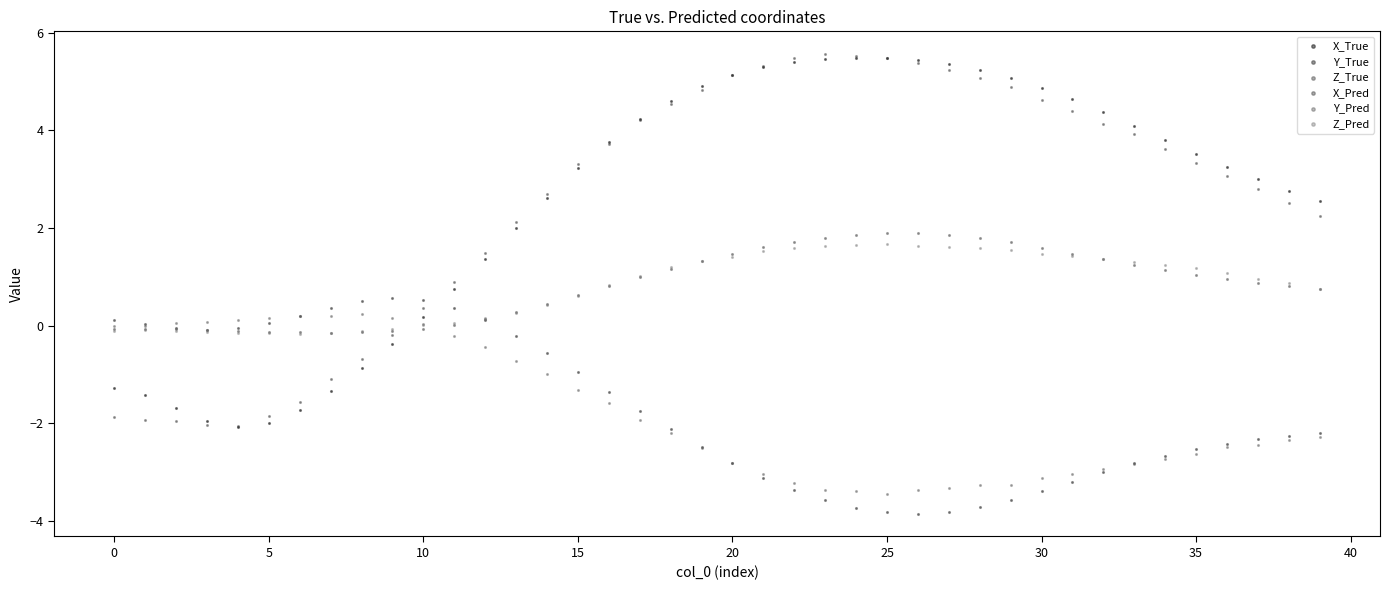

What are all the series names shown in the legend?

X_True, Y_True, Z_True, X_Pred, Y_Pred, Z_Pred